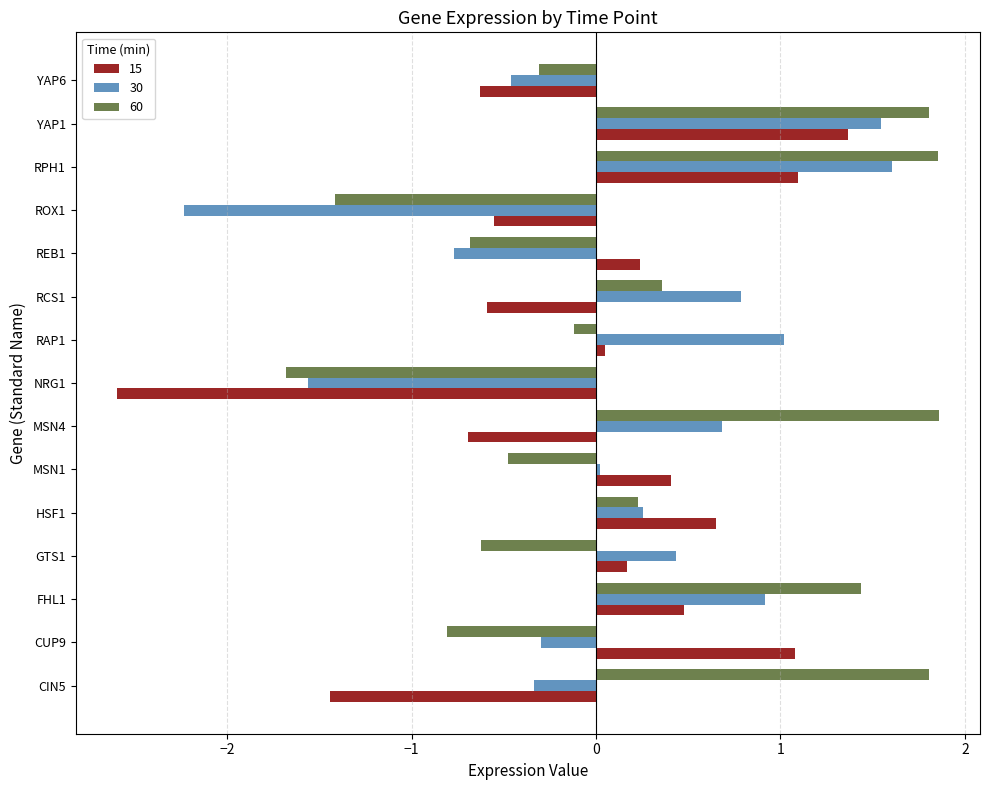

What is the difference between the highest and lowest values at ROX1?

1.7